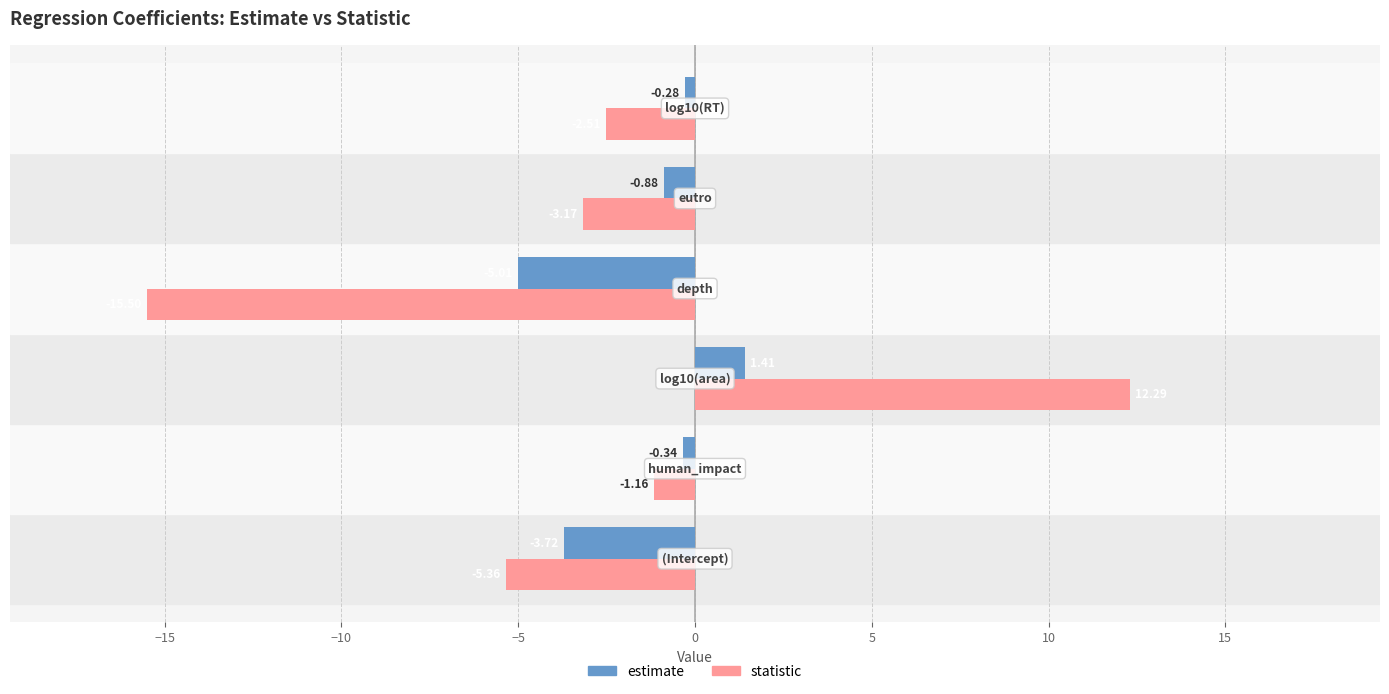

Which series has the largest total across all categories?

estimate